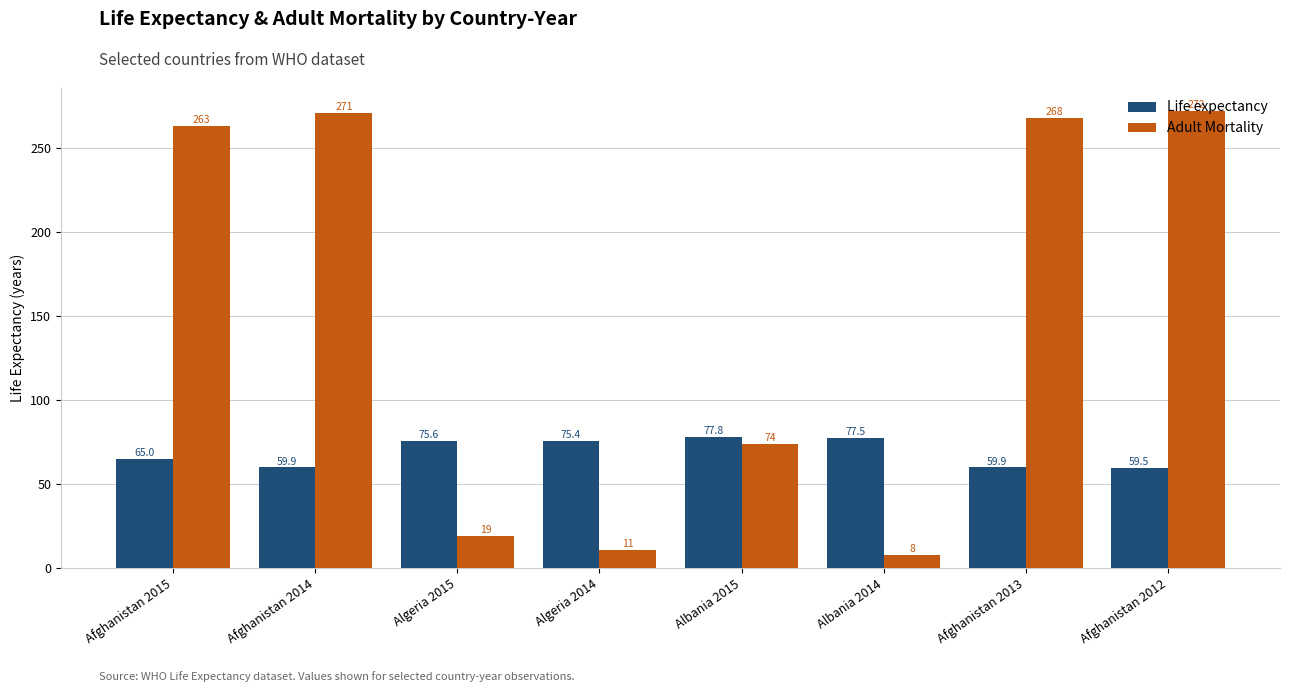

Which series changed the most between Algeria 2015 and Algeria 2014?

Adult Mortality